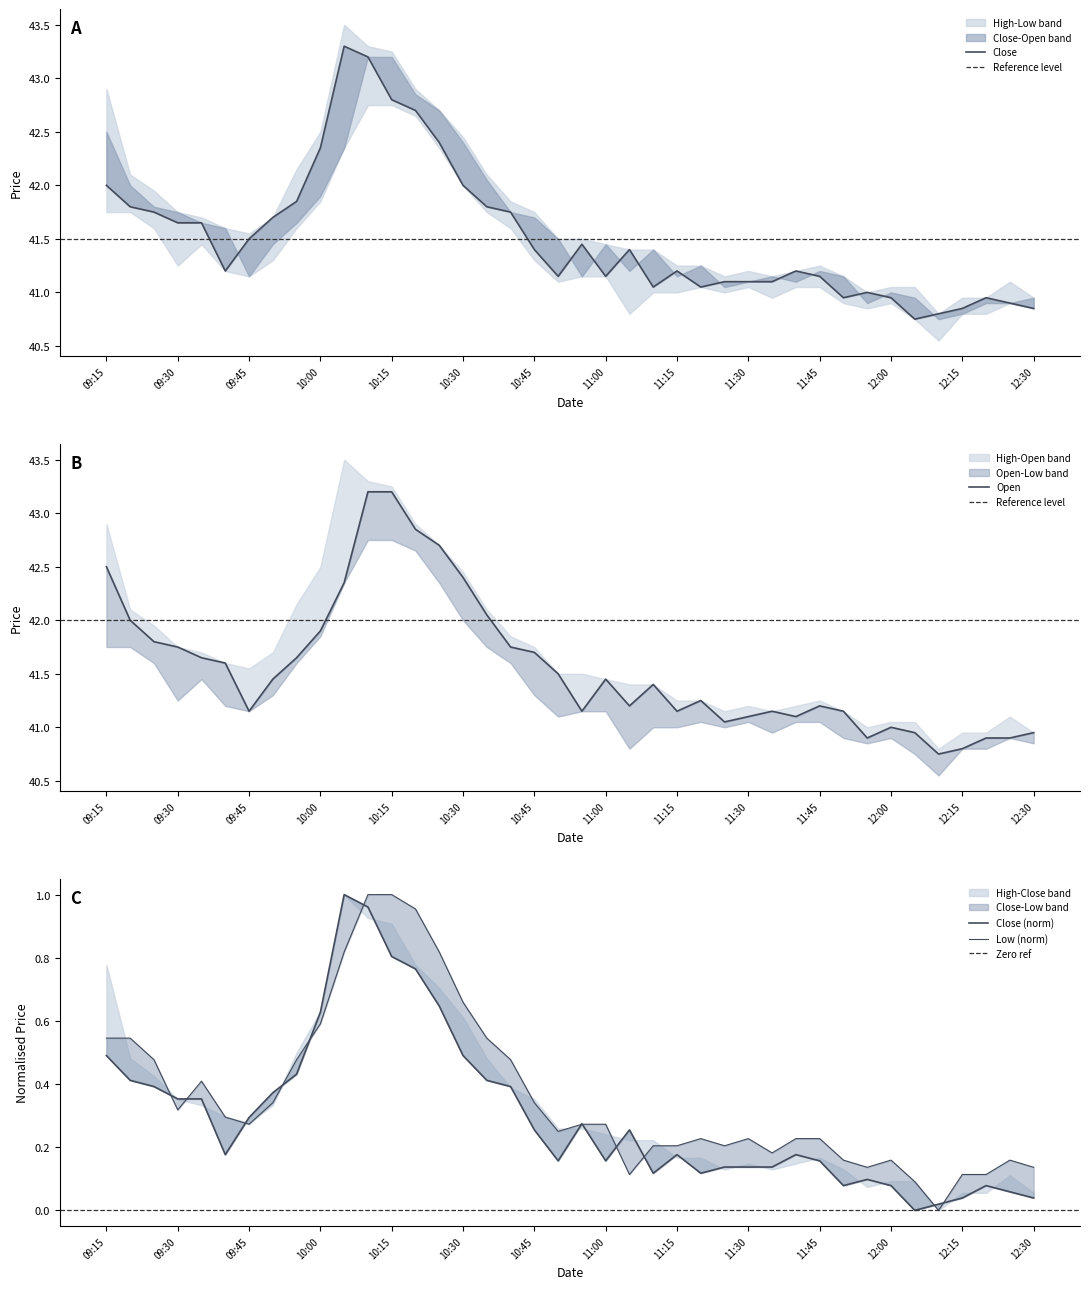

Is the value of Open at 11:15 greater than the value of Low at 17?

Yes